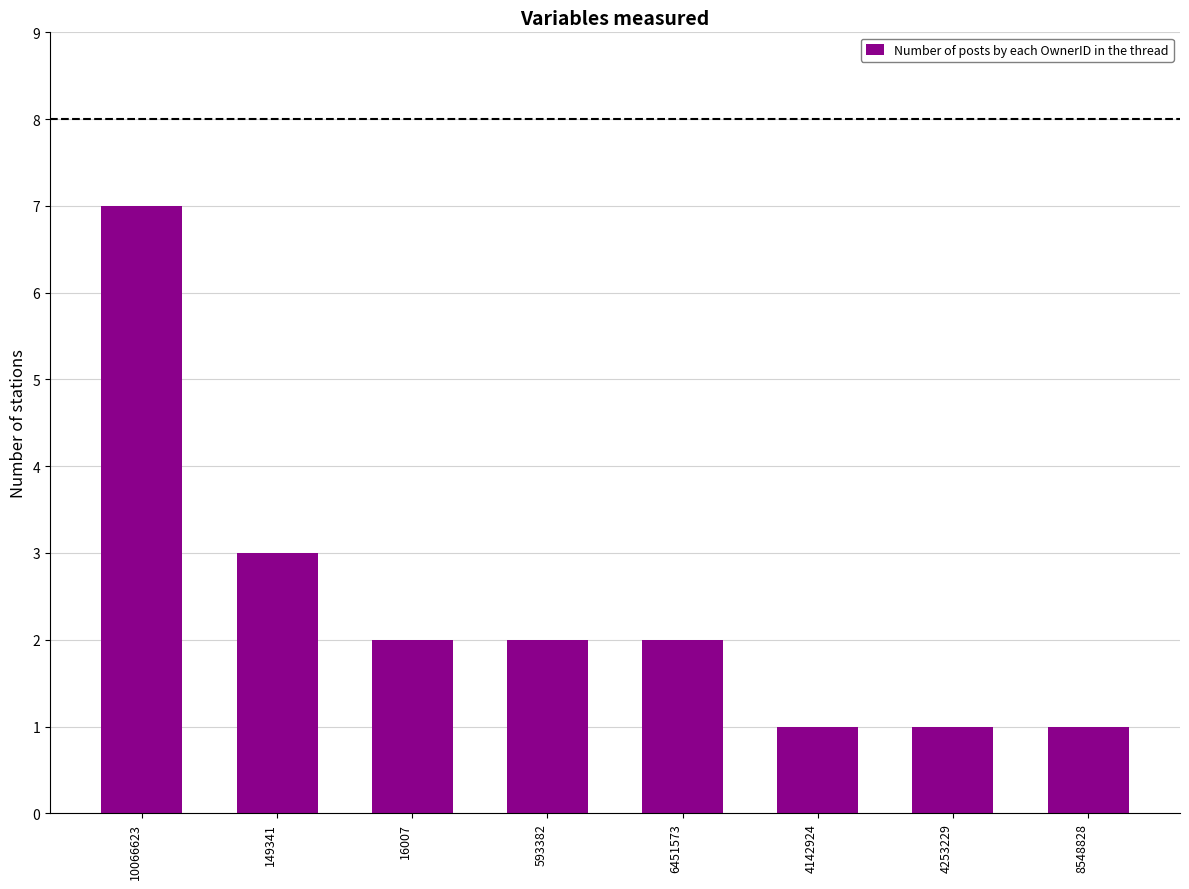

How many series are shown in this chart?

1